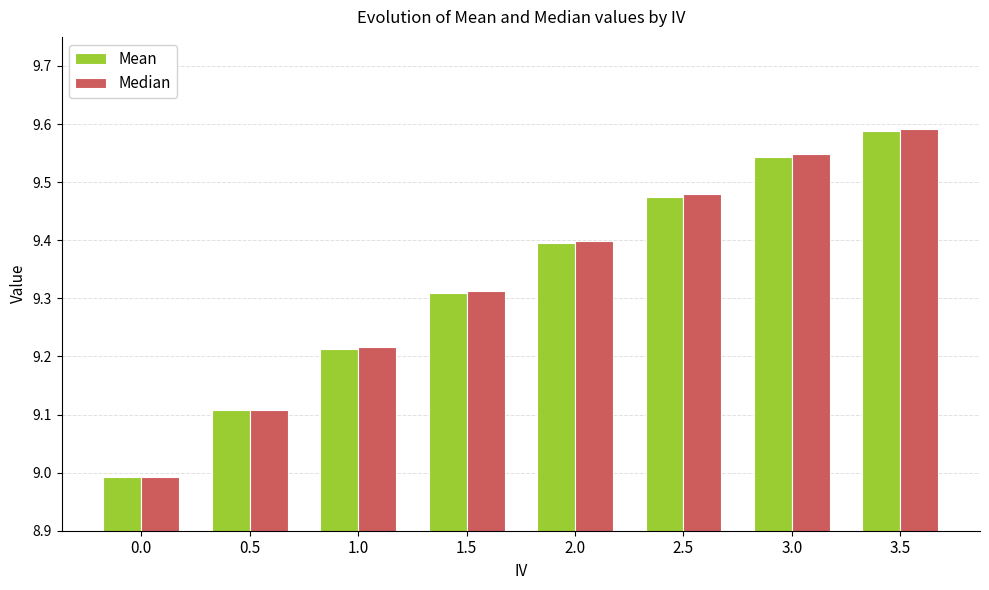

Rank the categories by Median value from highest to lowest.

3.5, 3.0, 2.5, 2.0, 1.5, 1.0, 0.5, 0.0